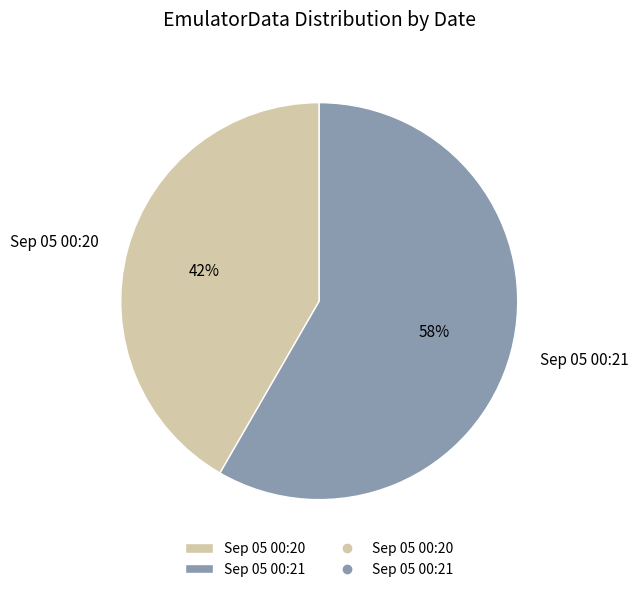

Which category accounts for the majority?

Sep 05 00:21